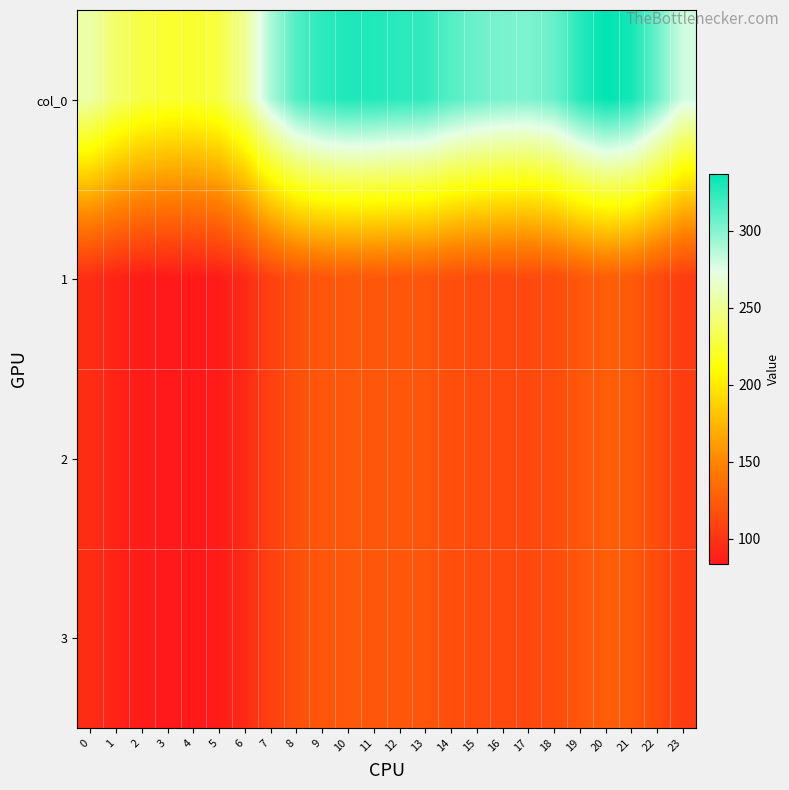

Which series has the widest spread of values?

col_0